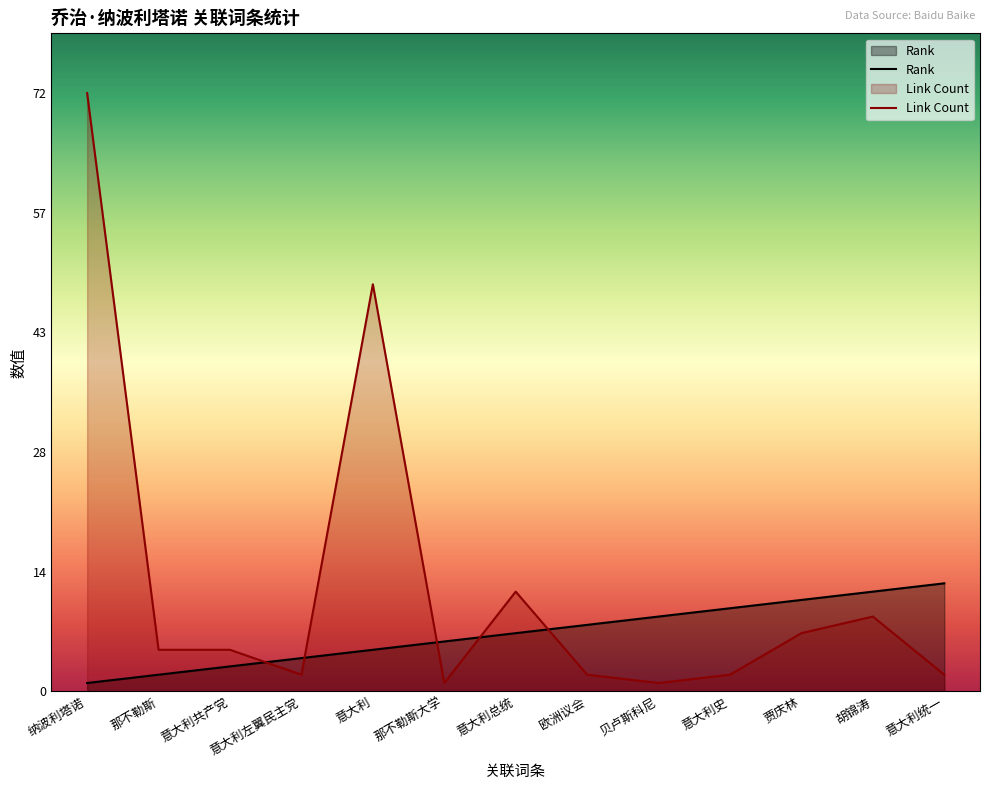

Rank the categories by Rank value from lowest to highest.

纳波利塔诺, 那不勒斯, 意大利共产党, 意大利左翼民主党, 意大利, 那不勒斯大学, 意大利总统, 欧洲议会, 贝卢斯科尼, 意大利史, 贾庆林, 胡锦涛, 意大利统一